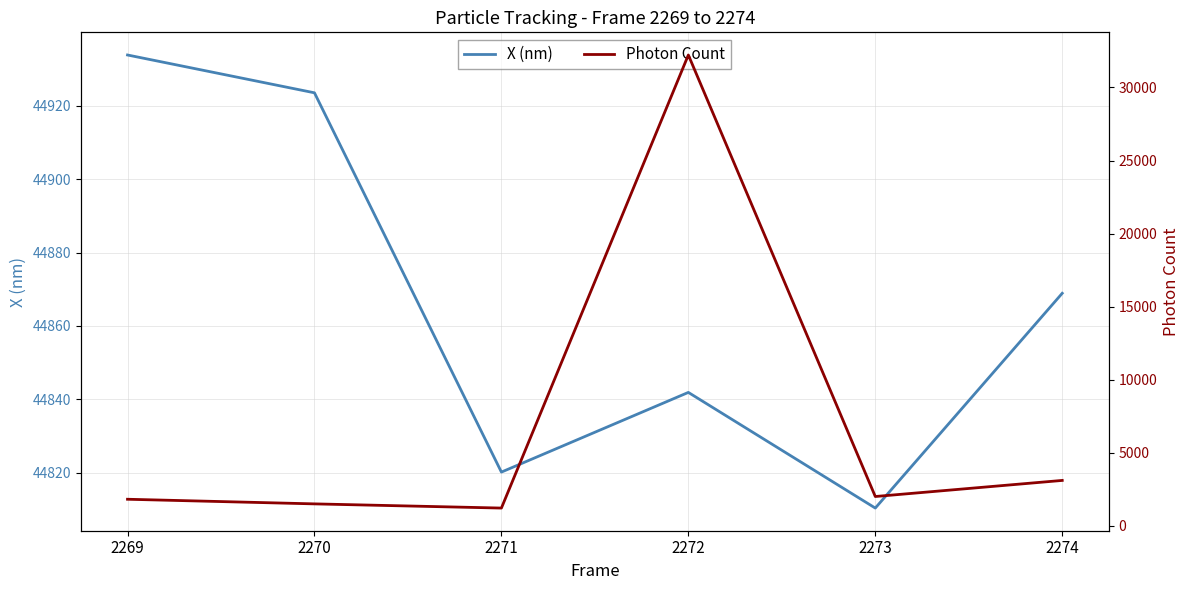

What is the total value across all series at 2269?

46752.0